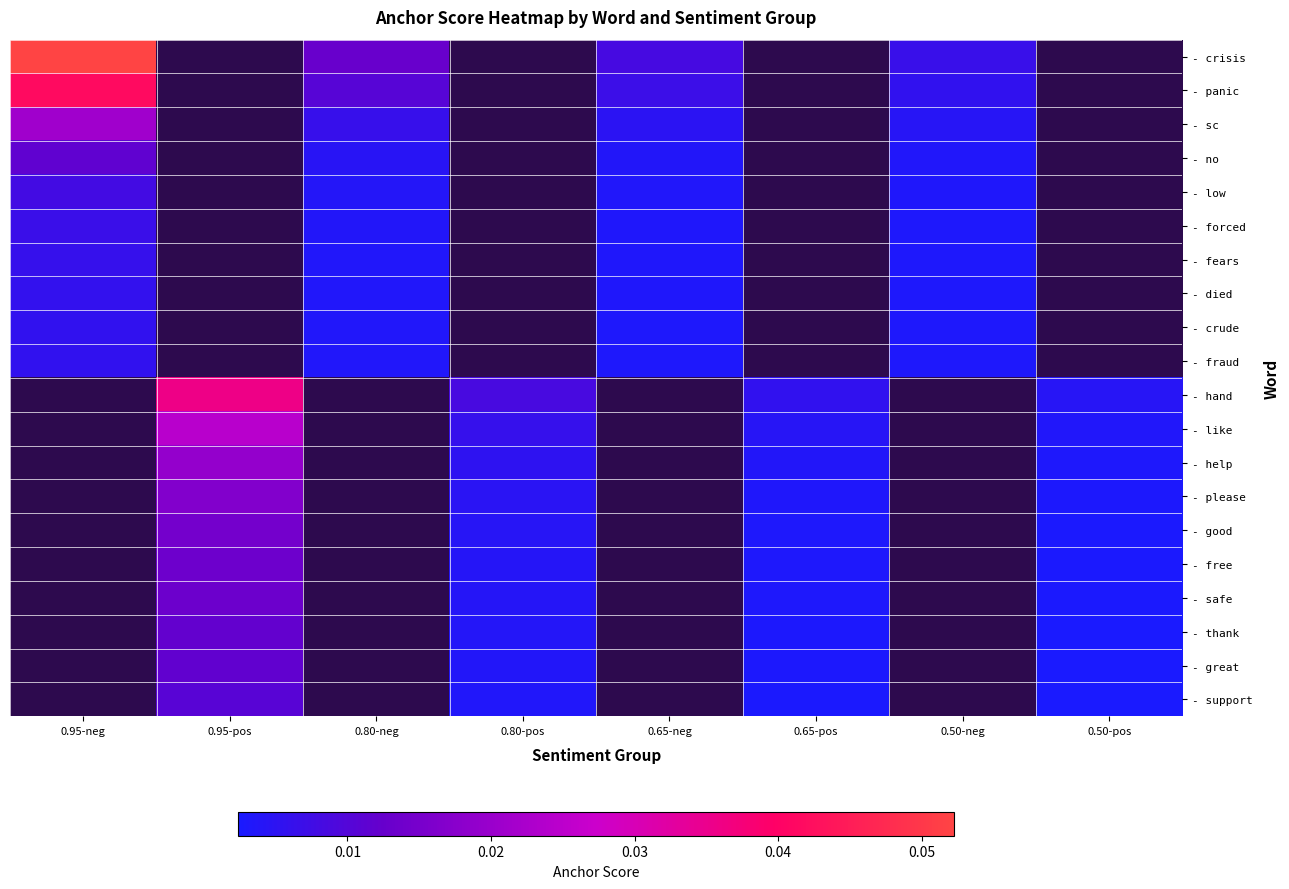

Which category has the lowest value across all series?

0.95-pos